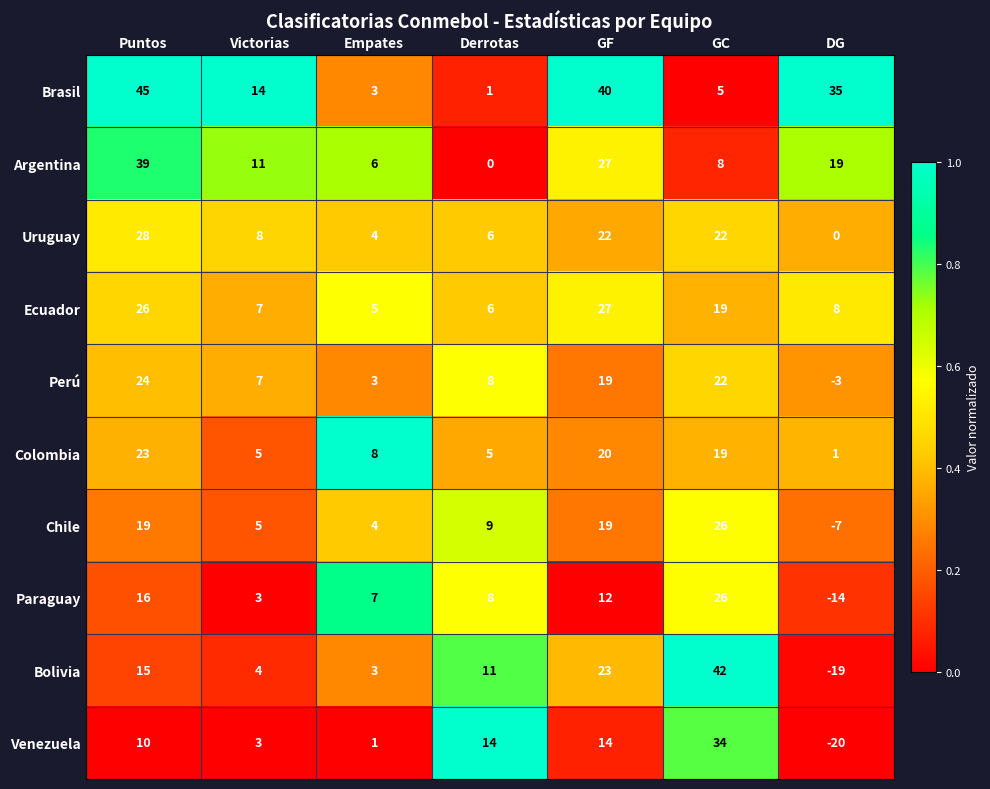

What is the sum of all Chile values?

75